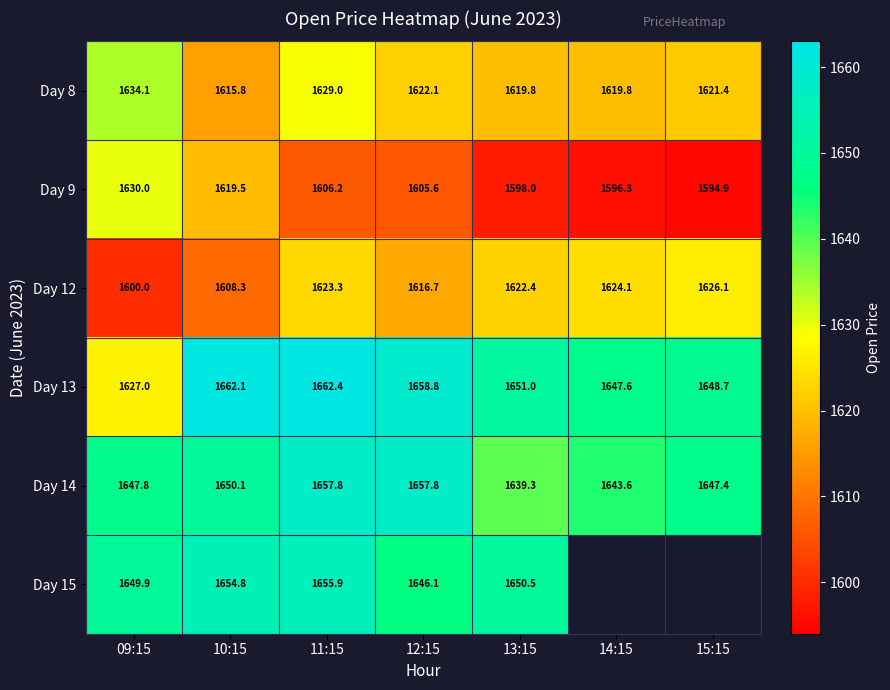

At which label is Day 14 closest to 1648?

09:15